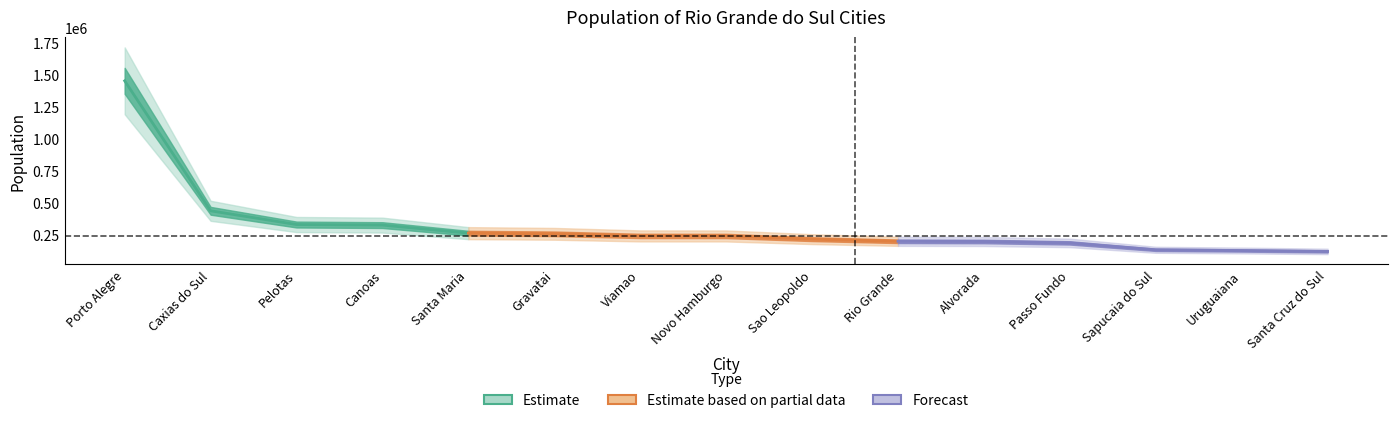

Reading right to left, transcribe all the data shown in this chart.

118287	125507	130957	184826	195718	197253	214210	239051	239384	255762	261027	323827	328275	435564	1450555